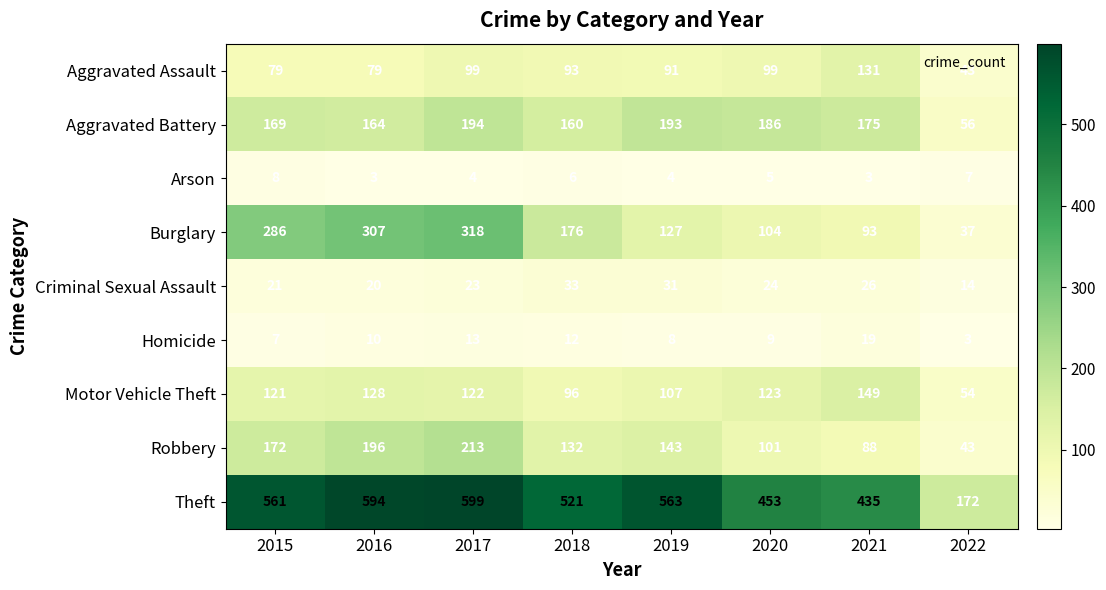

List the series in order of their peak value, highest first.

Theft, Burglary, Robbery, Aggravated Battery, Motor Vehicle Theft, Aggravated Assault, Criminal Sexual Assault, Homicide, Arson